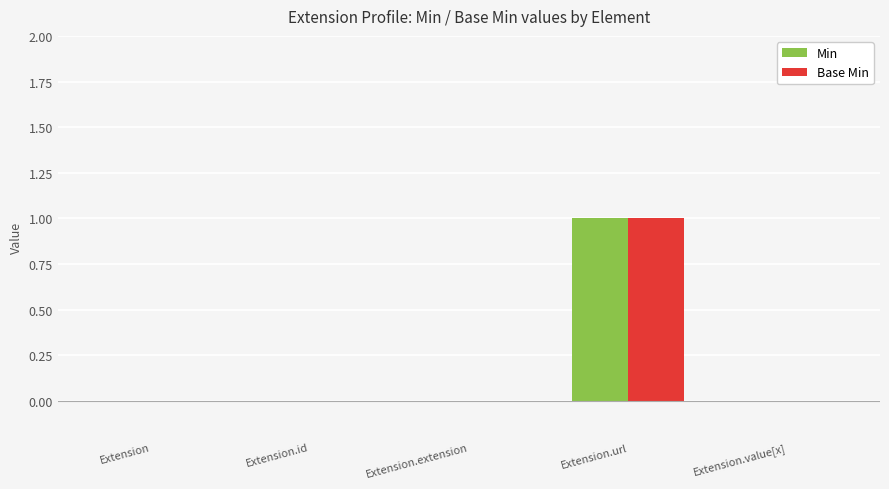

At which category is the sum across all series the highest?

Extension.url